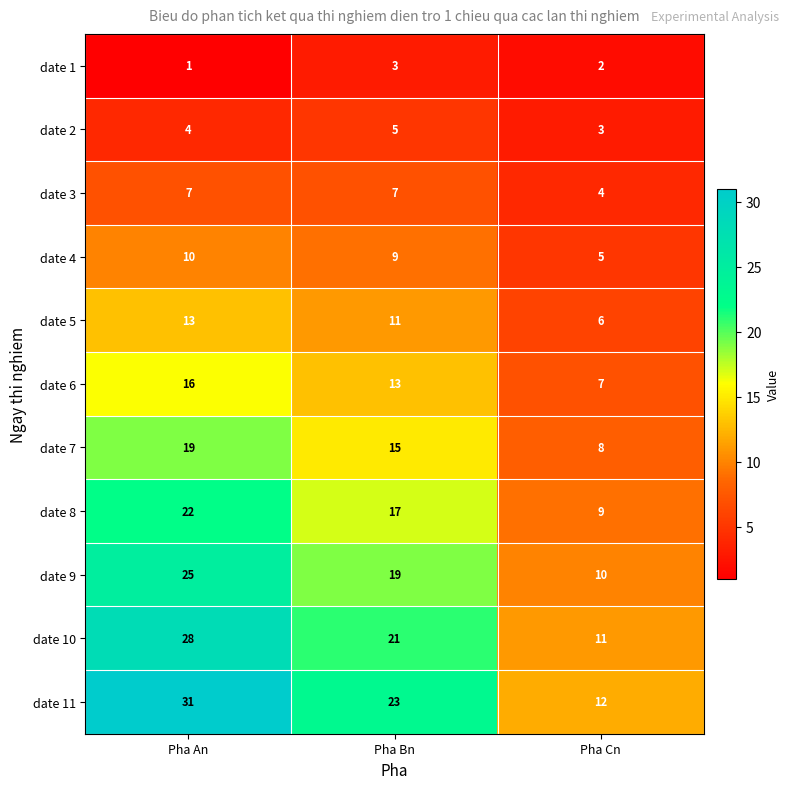

What is the maximum value shown in the chart?

31